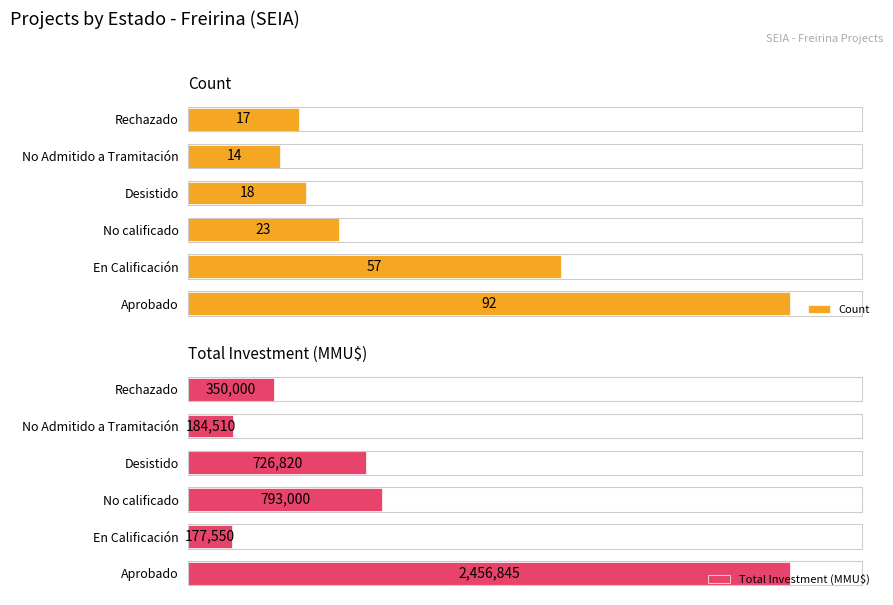

Which series has the widest spread of values?

Total Investment (MMU$)